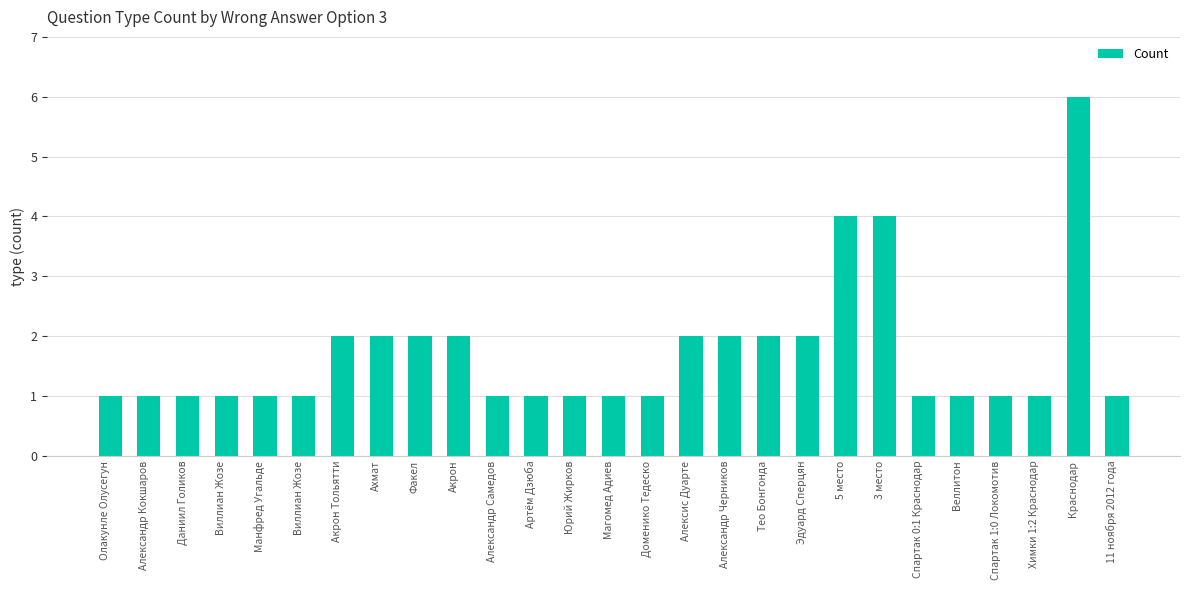

Where is the data nearest to the value 3?

Акрон Тольятти